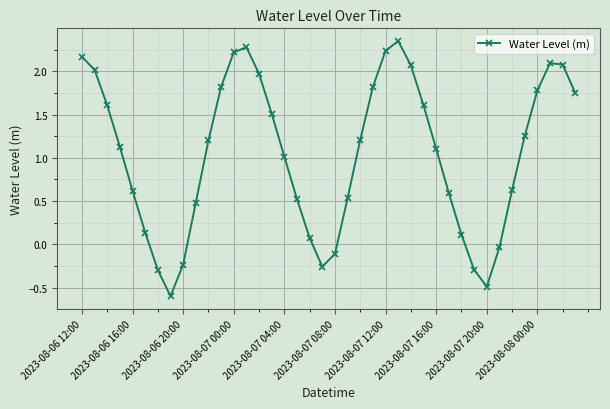

What is the difference between the maximum and minimum values?

2.9